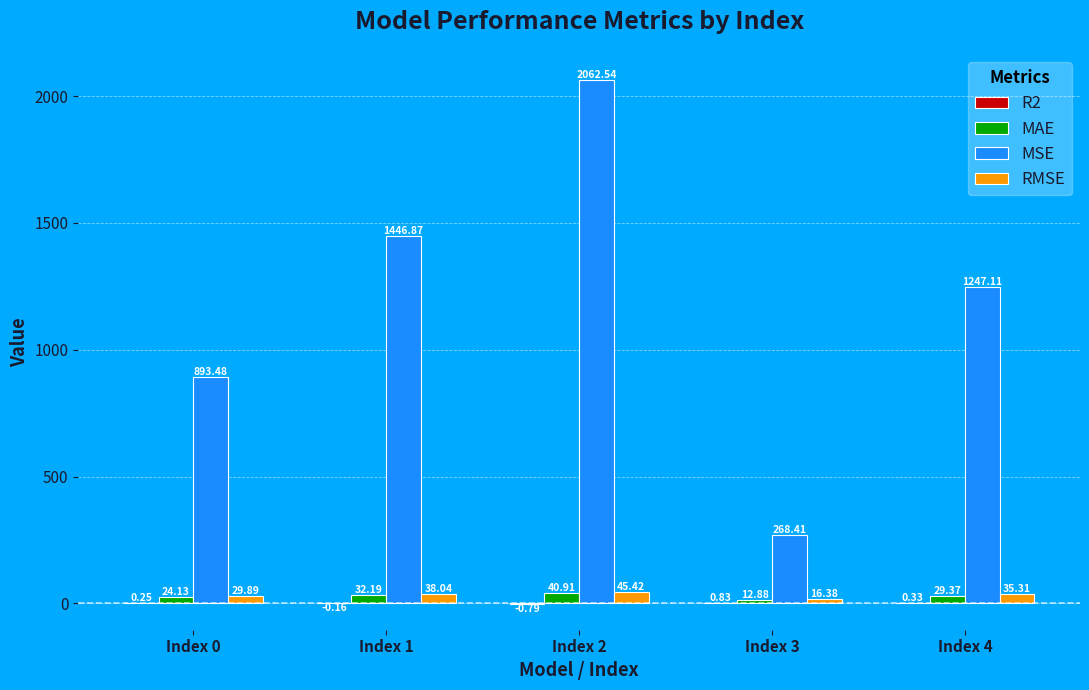

Is it true that MSE equals 893.5 at Index 0?

True